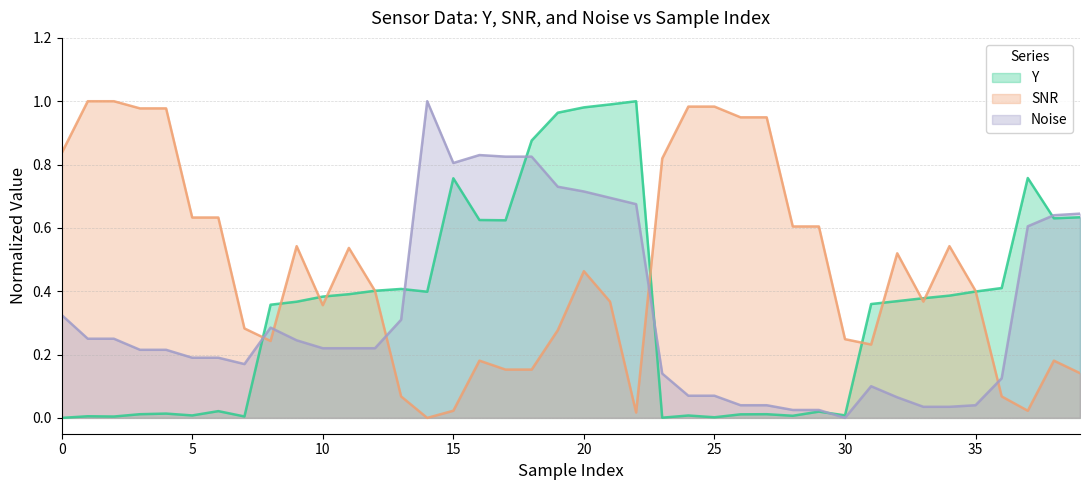

What is the spread (max minus min) of values at 29?

0.6